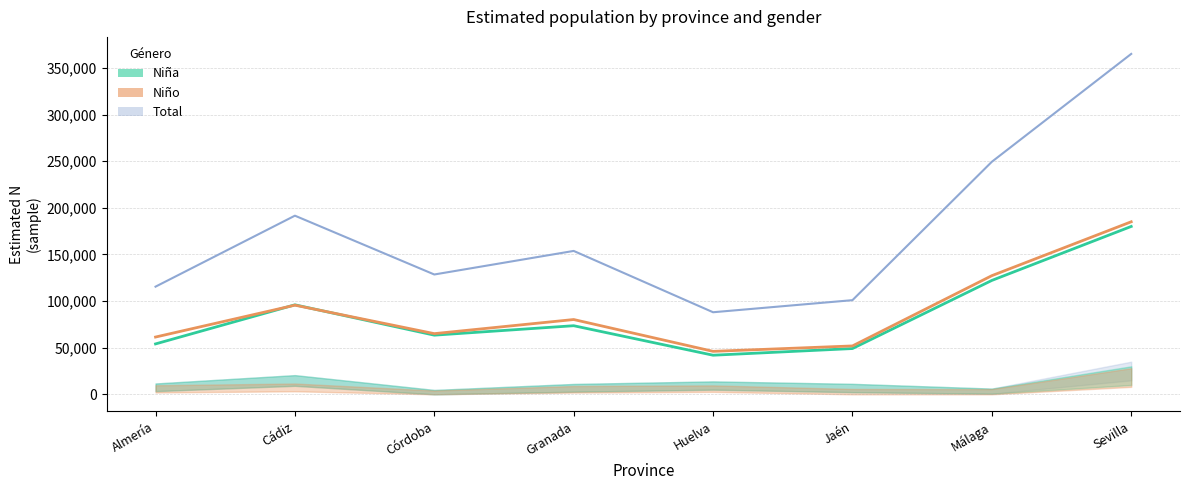

At which category does Niña reach its first local valley?

Córdoba